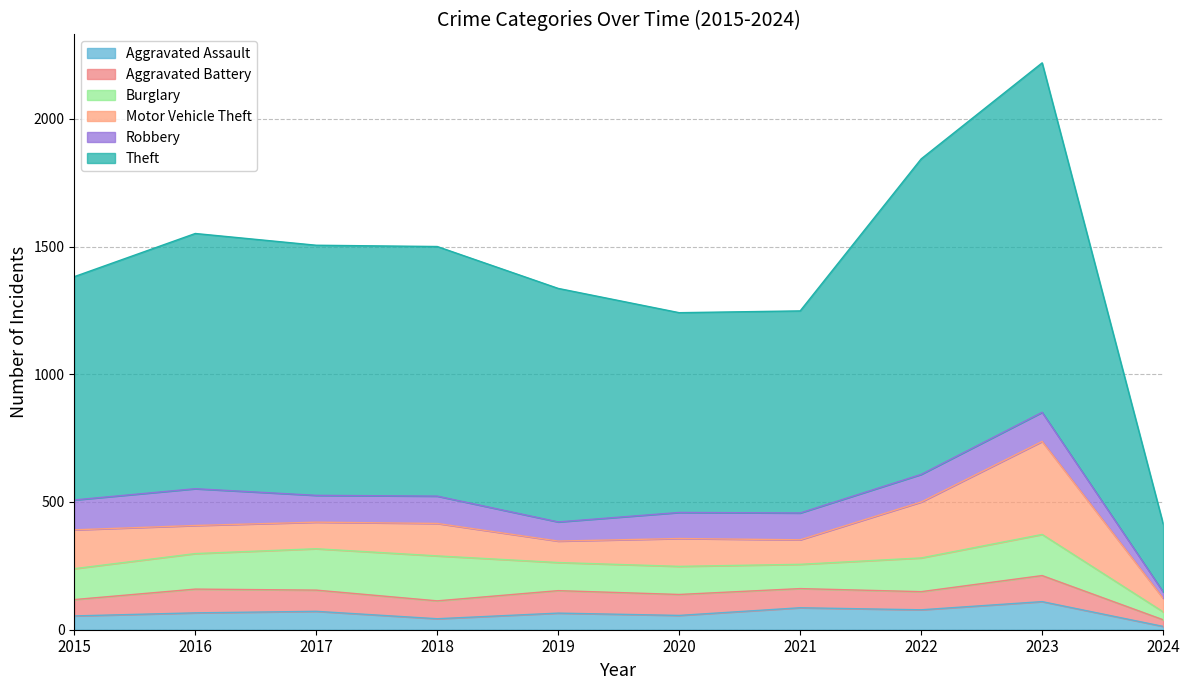

True or false: Aggravated Assault and Theft cross at least once.

False